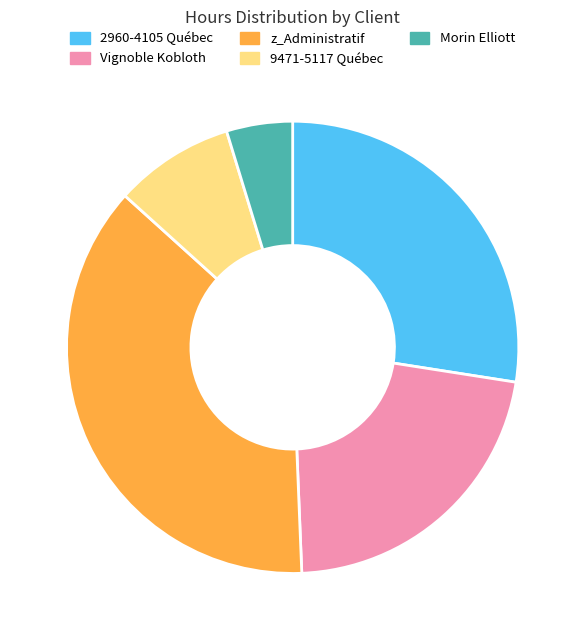

Do Vignoble Kobloth and z_Administratif together represent more than half of the pie?

Yes